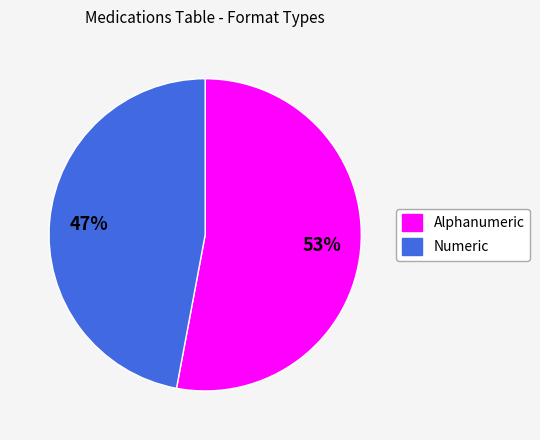

Rank the categories by value from highest to lowest.

Alphanumeric, Numeric